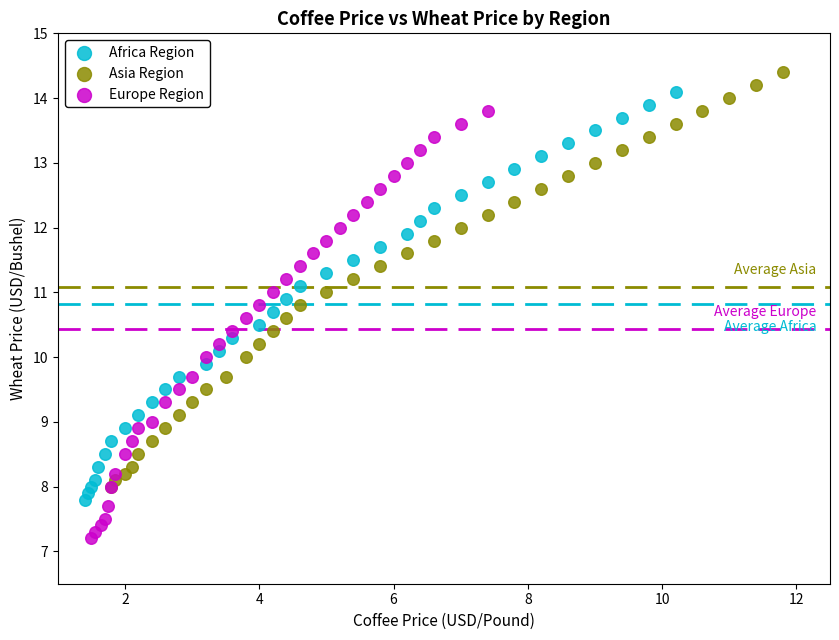

Which series has the largest Y range (max minus min)?

Europe Region